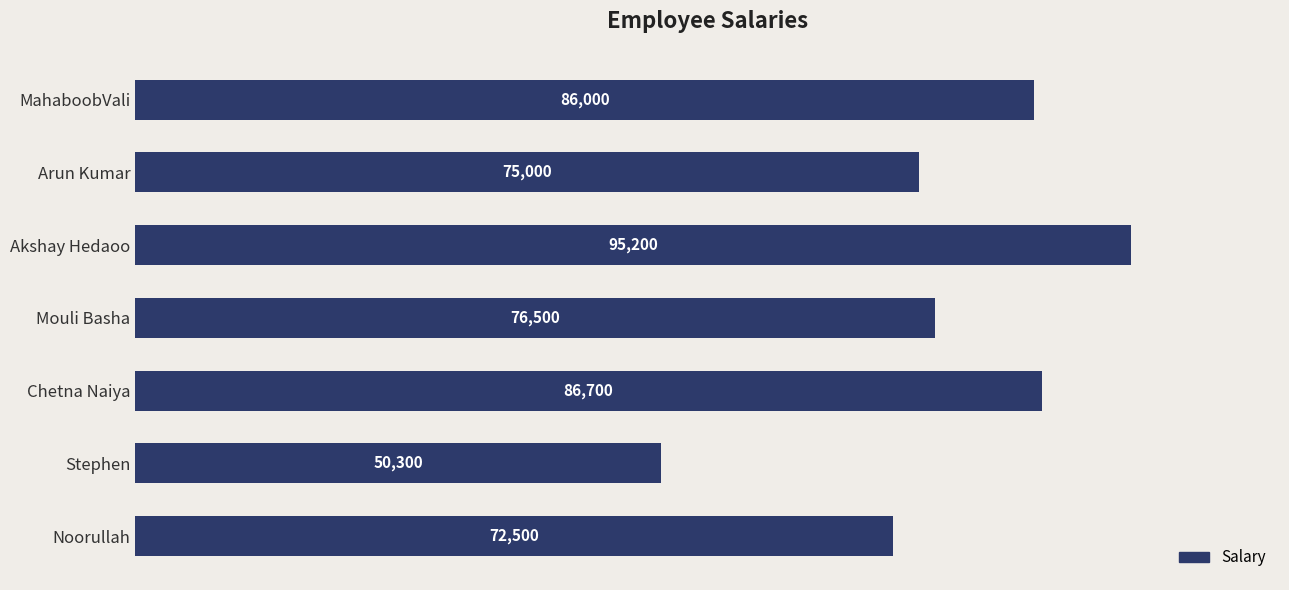

What is the change in value from MahaboobVali to Noorullah?

-13500